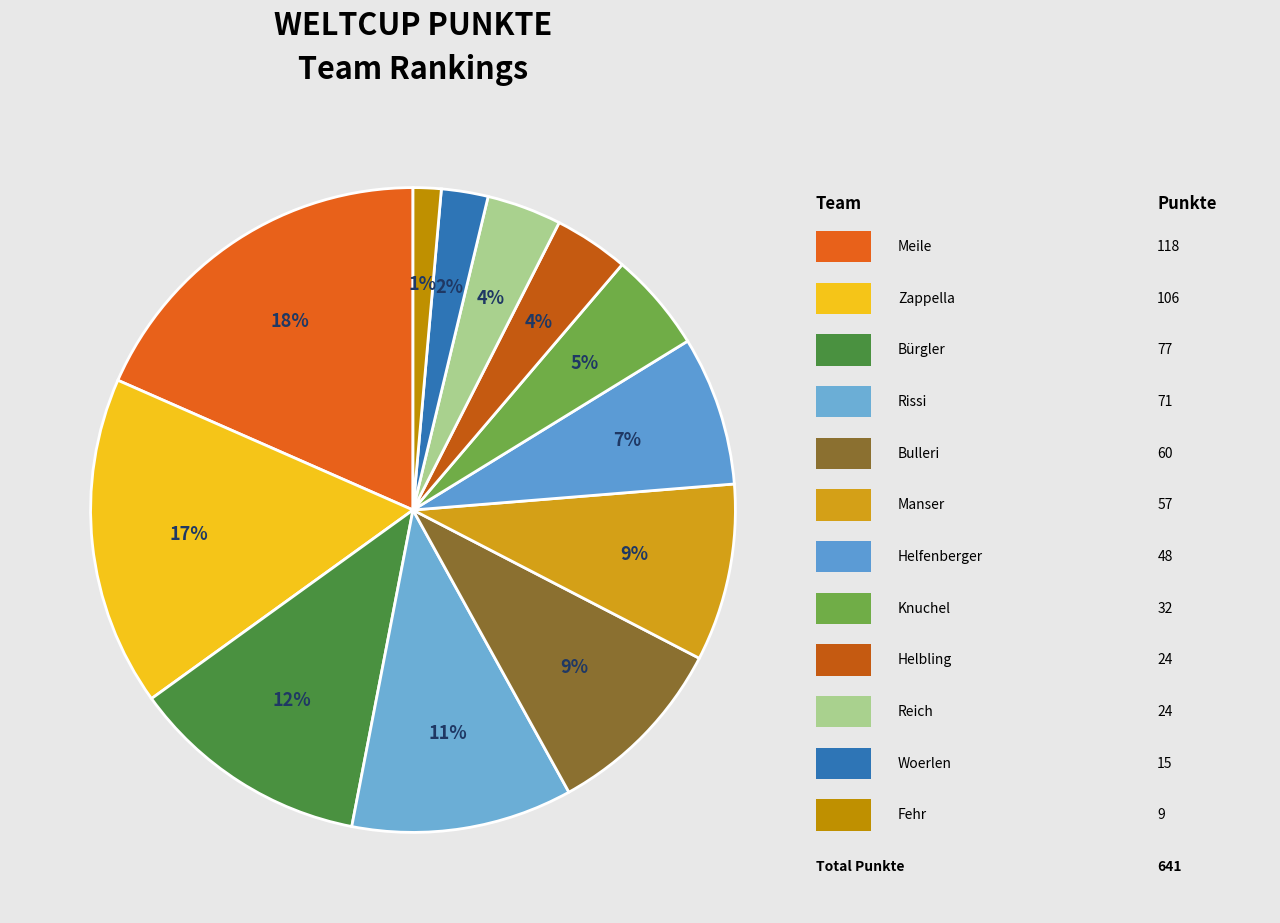

To the nearest percent, what is the average slice percentage?

8%